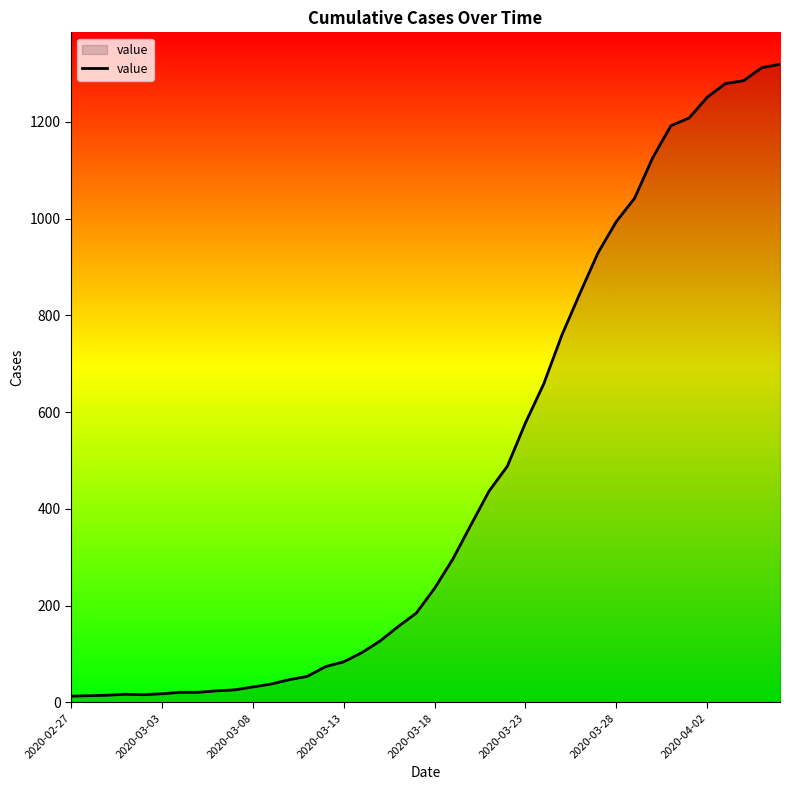

What is the smallest value displayed?

13